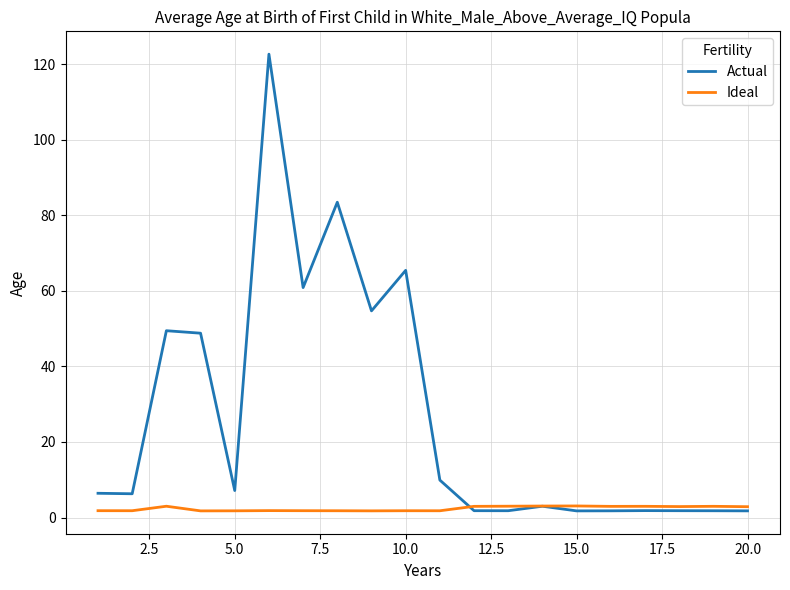

What are all the series names shown in the legend?

Actual, Ideal